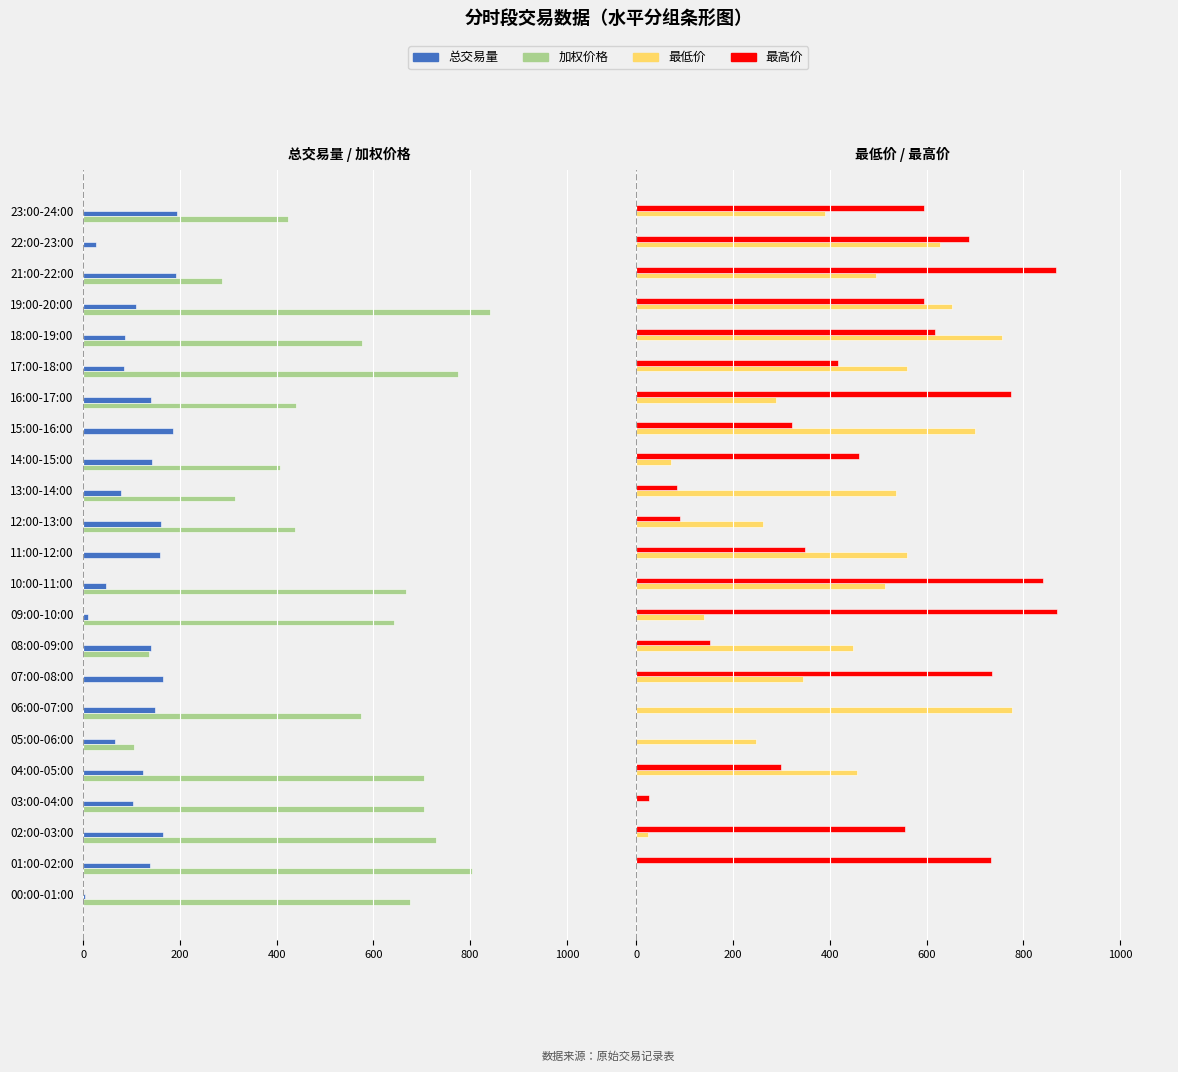

How many positive values does the 最高价 series have?

20